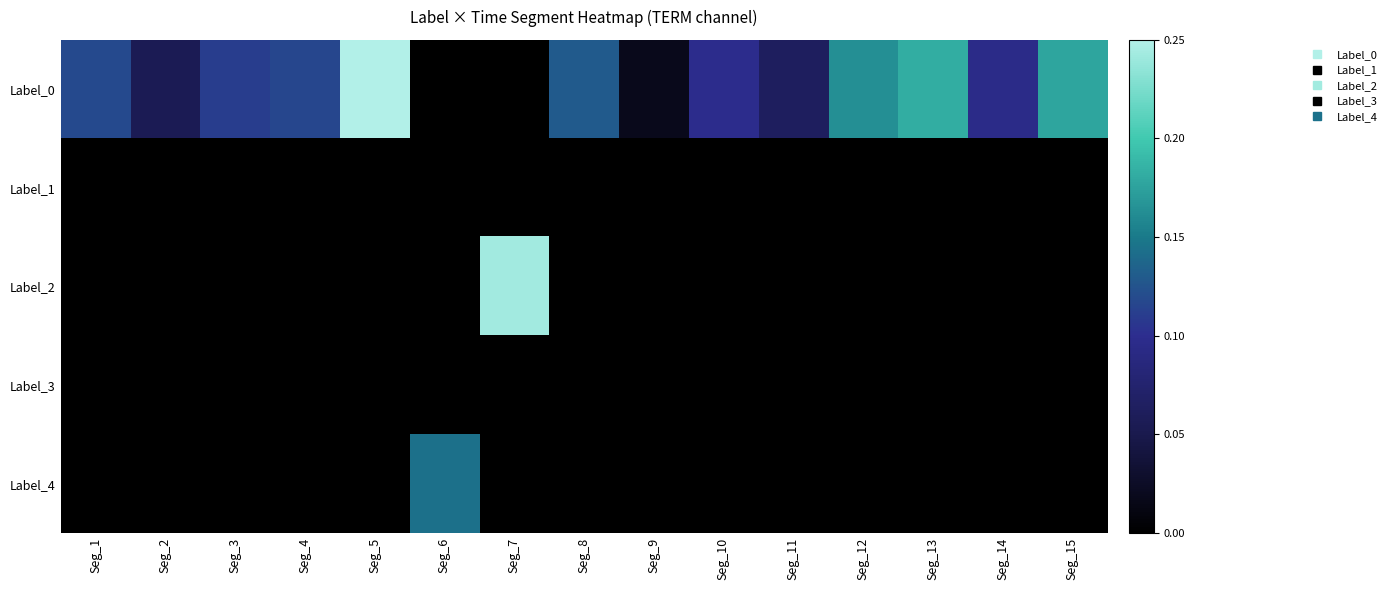

What is the total value across all series at Seg_7?

0.2